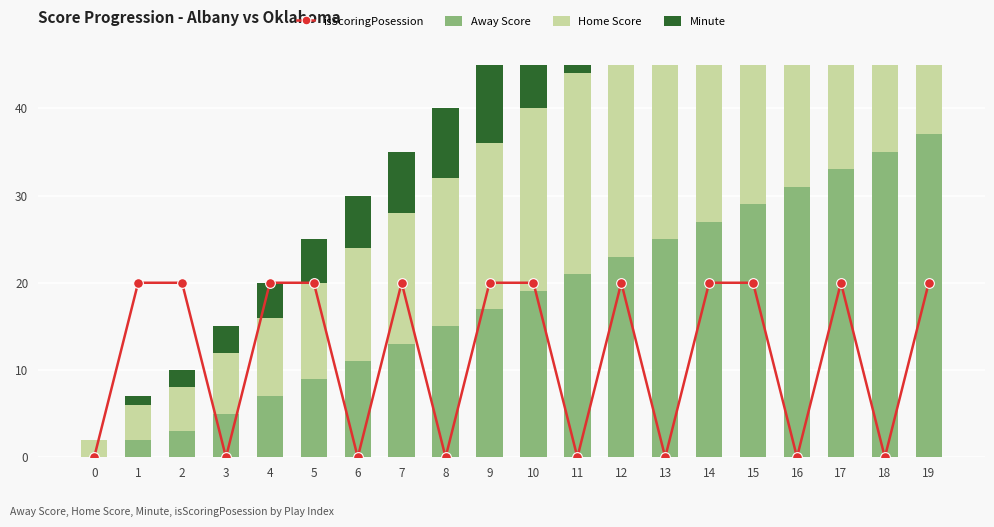

At 17, list the series in order from largest to smallest.

Home Score, Away Score, isScoringPosession, Minute